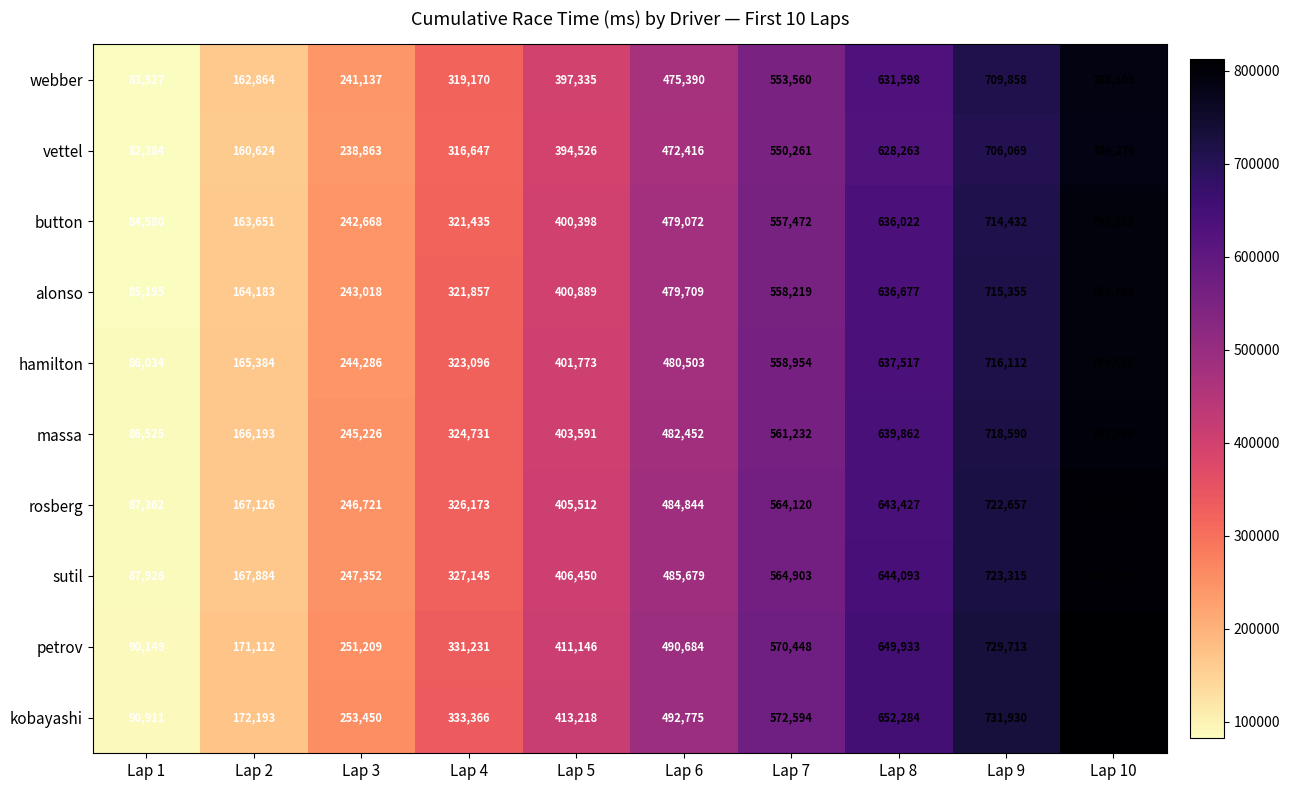

Which series has the widest spread of values?

kobayashi